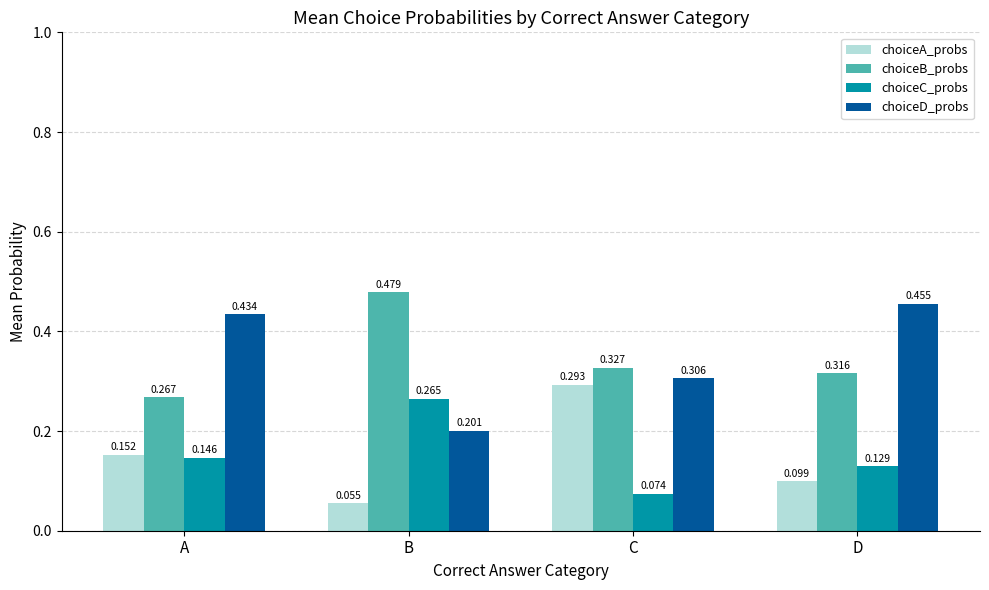

What is the sum of all choiceD_probs values?

1.4